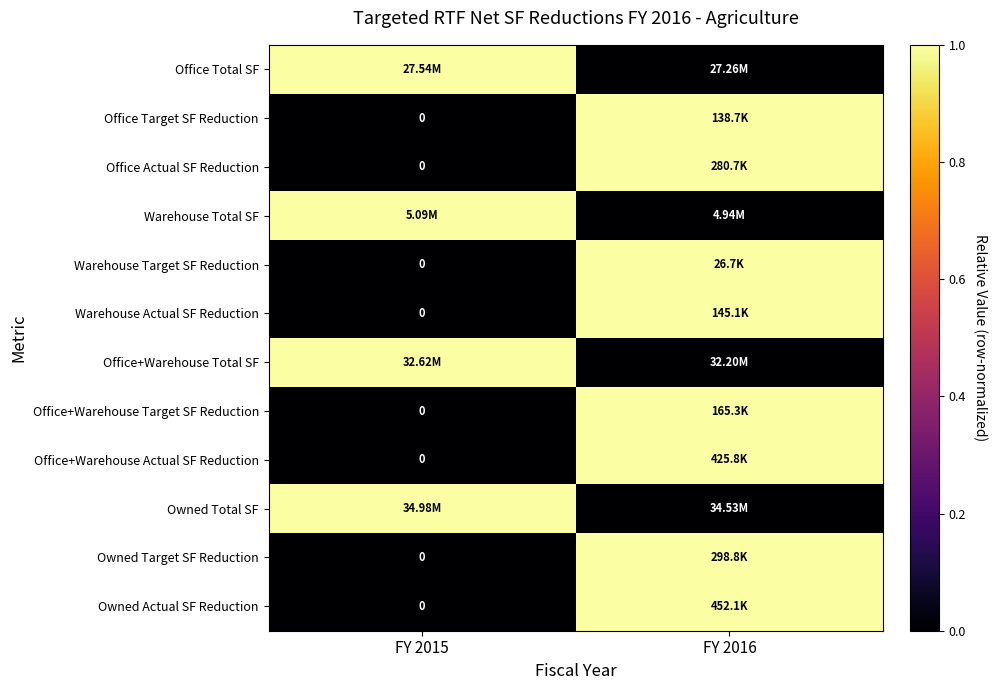

Which has a higher value, FY 2016 or FY 2015?

FY 2015